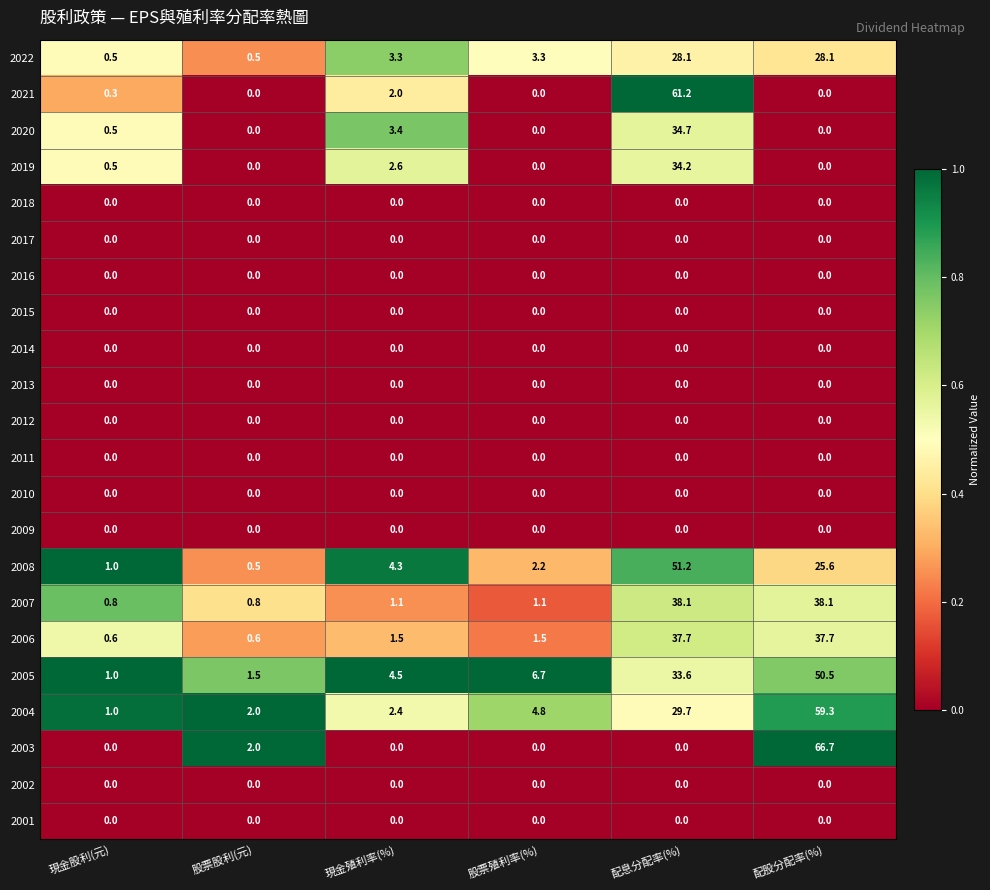

Read the 2005 value at 現金股利(元).

1.0